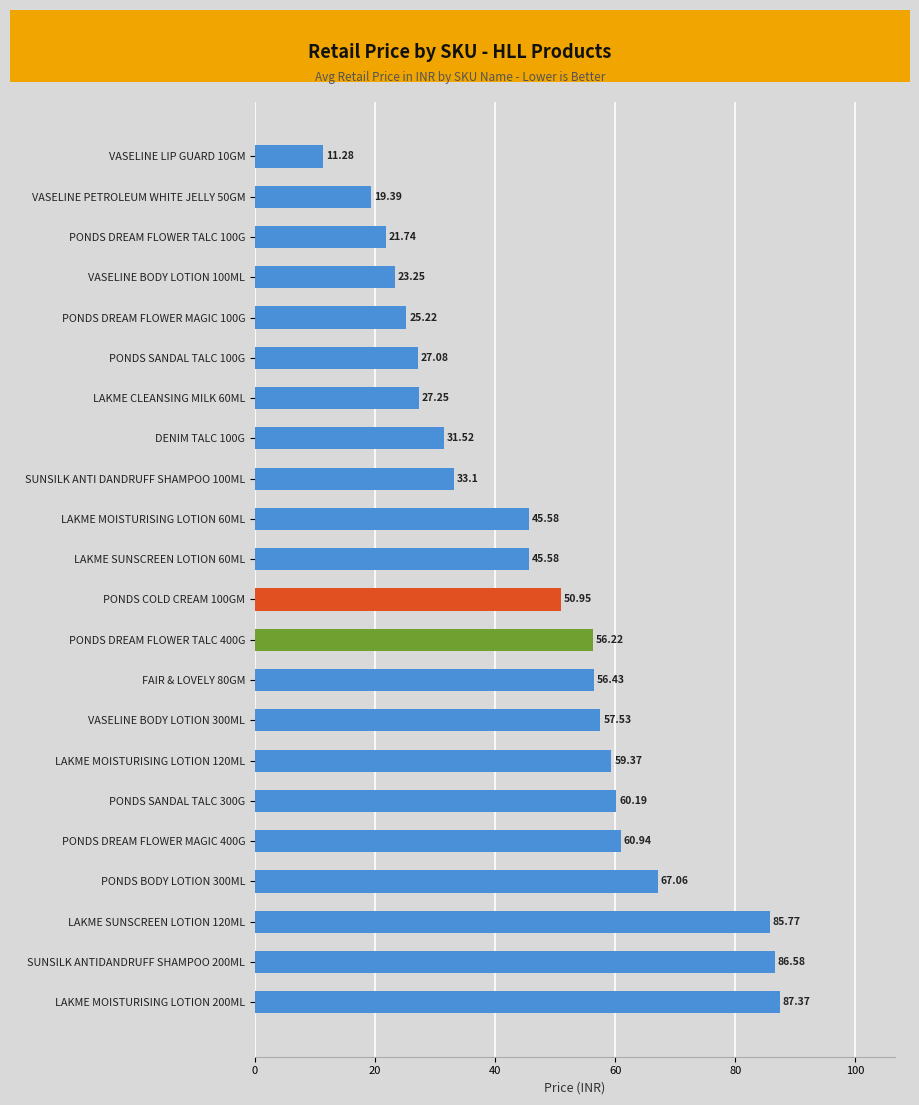

What is the difference between the values at SUNSILK ANTI DANDRUFF SHAMPOO 100ML and VASELINE PETROLEUM WHITE JELLY 50GM?

13.7